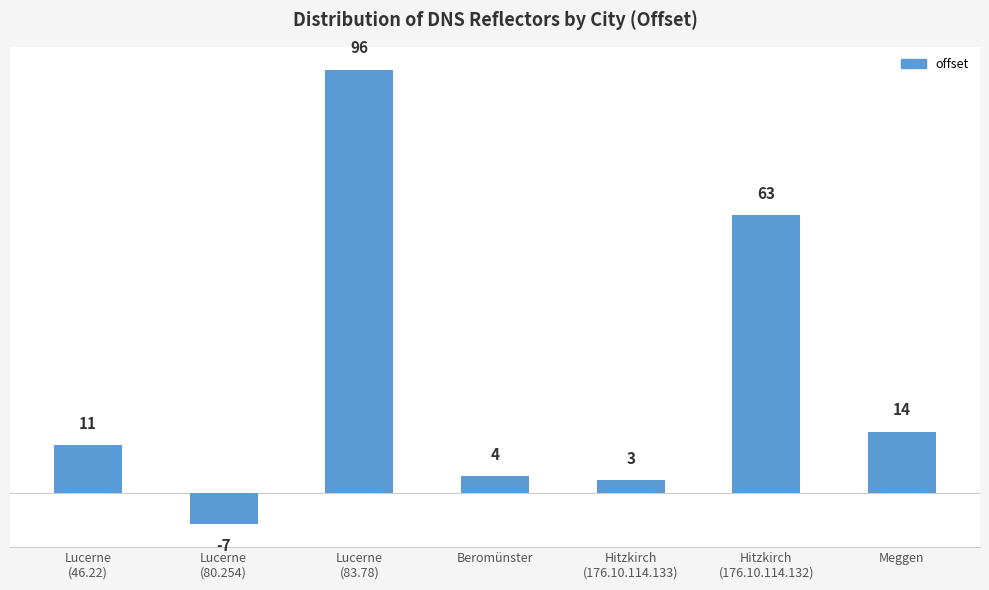

True or false: the data shows 63 at Hitzkirch
(176.10.114.132).

True